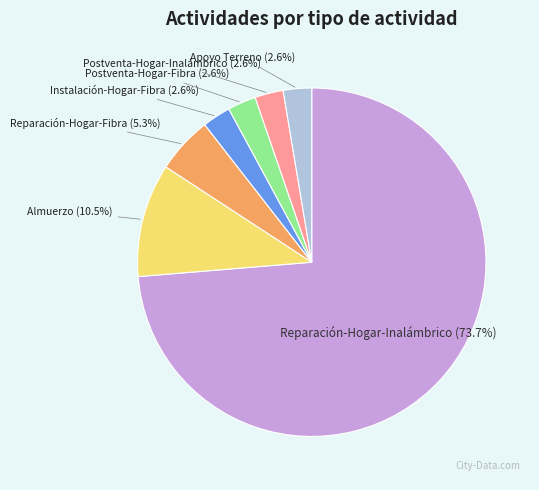

What percentage do Reparación-Hogar-Fibra and Postventa-Hogar-Fibra together represent?

7.9%